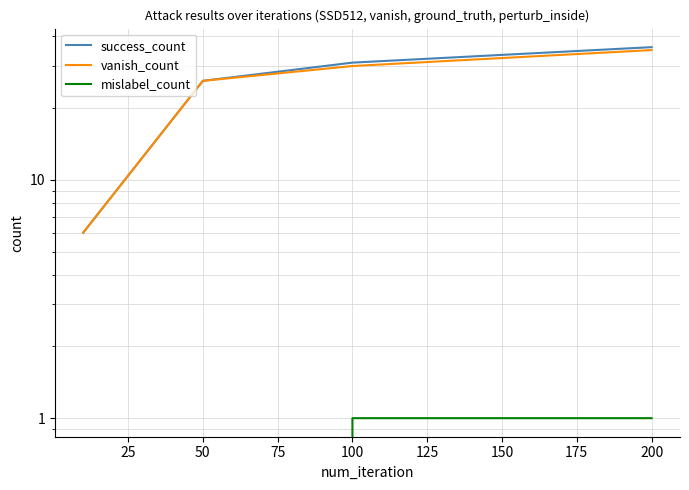

What is the average value of the success_count series?

25